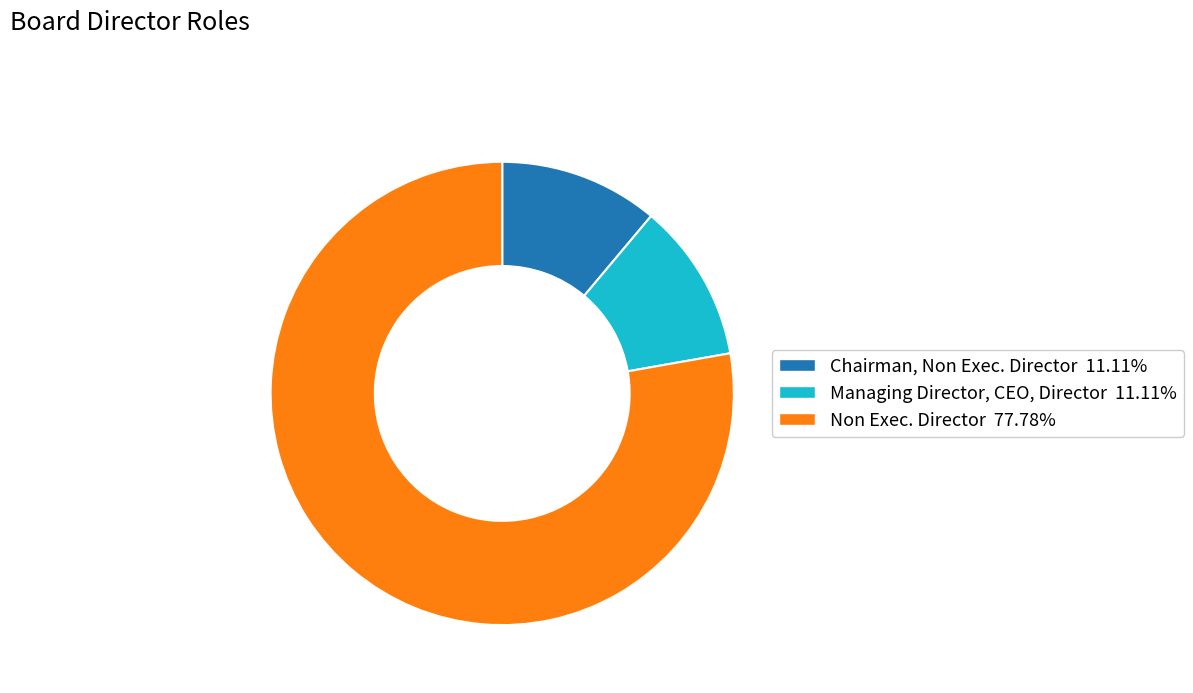

The Managing Director, CEO, Director slice represents 11% of the pie. True or false?

True